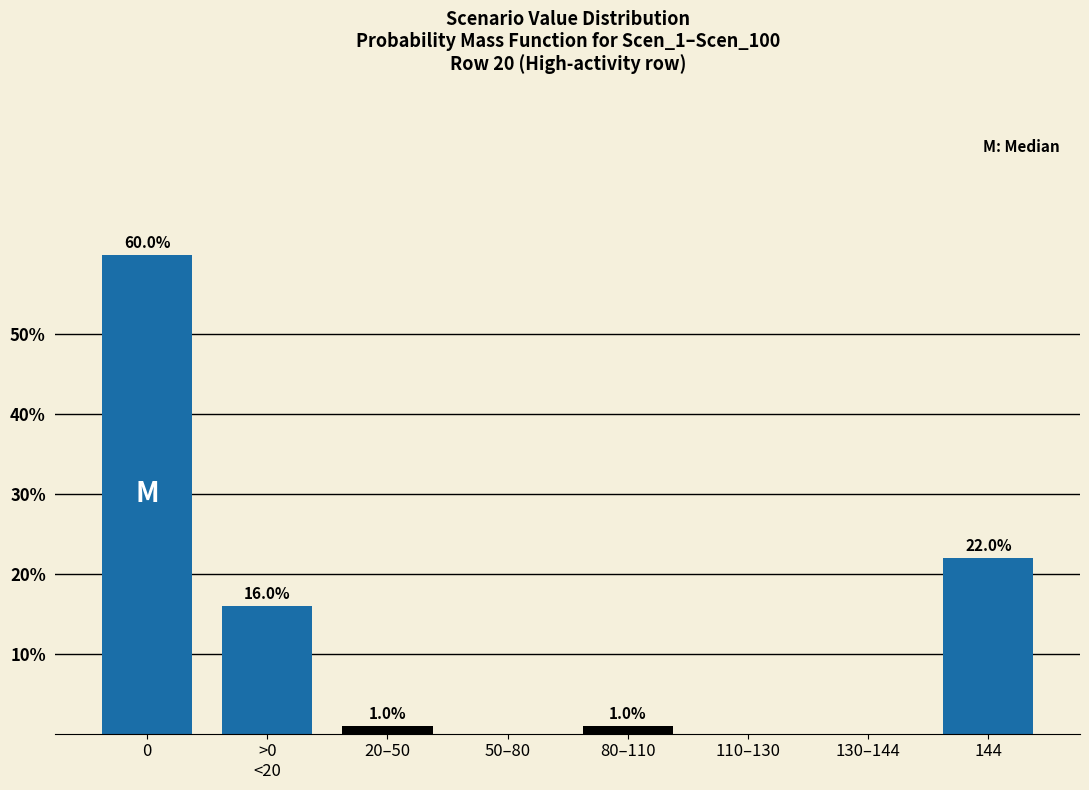

What is the change in value from 0 to 110–130?

-60